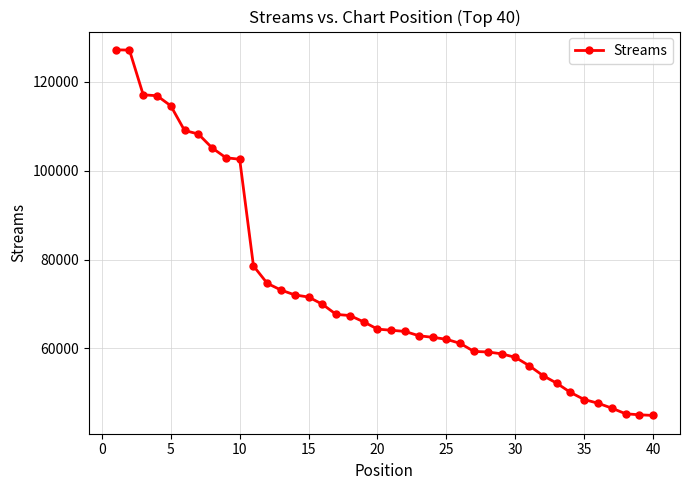

What is the value of the 8th point from the left?

105131